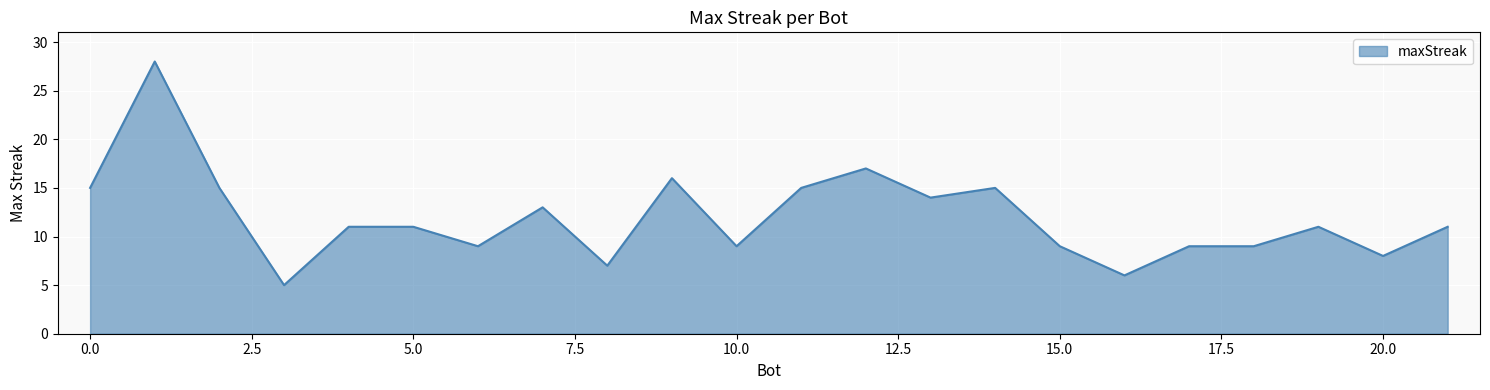

What is the difference between the maximum and minimum values?

23